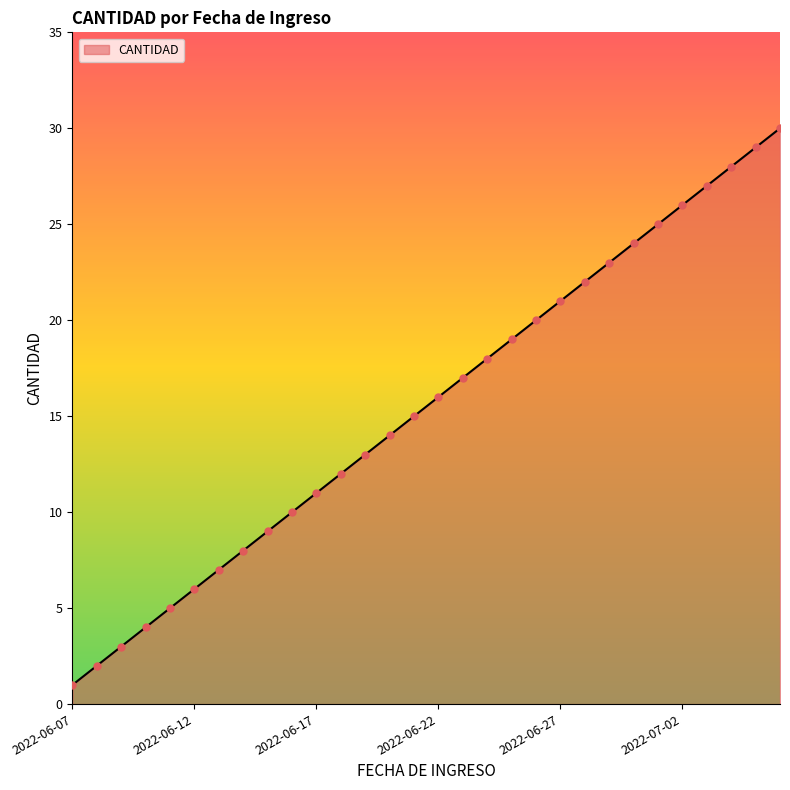

How many lines are shown in the chart?

1